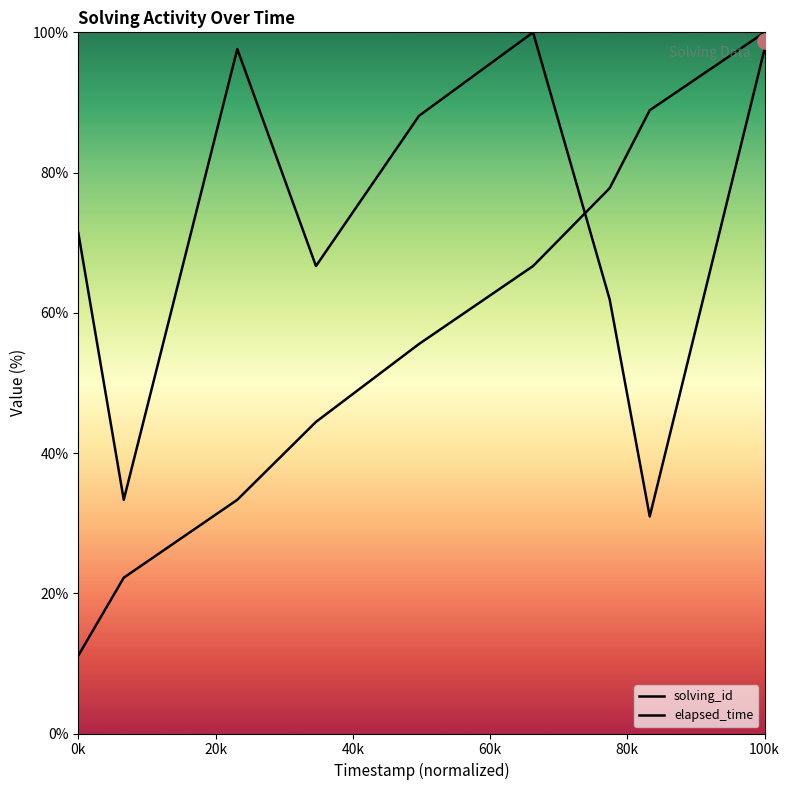

Which series has the largest Y range (max minus min)?

solving_id